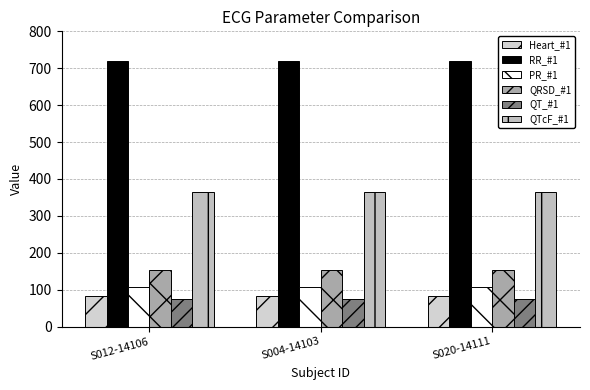

At how many categories does at least one series exceed 233?

3